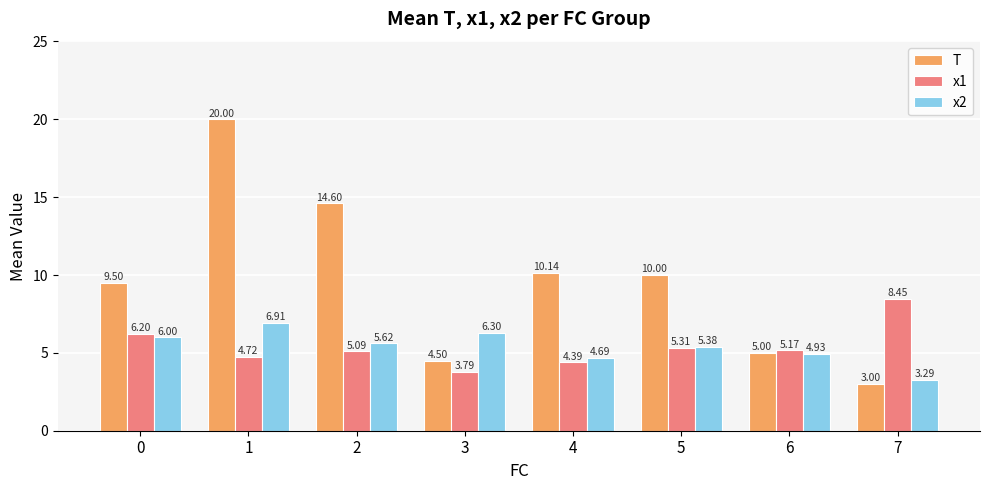

At how many categories does at least one series exceed 11?

2